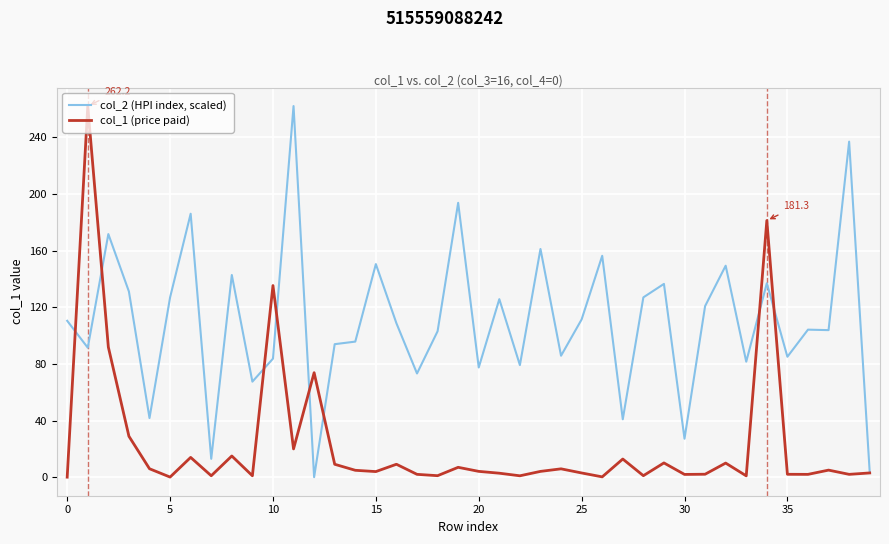

List the series in order of their overall mean, highest first.

col_2 (HPI index, scaled), col_1 (price paid)